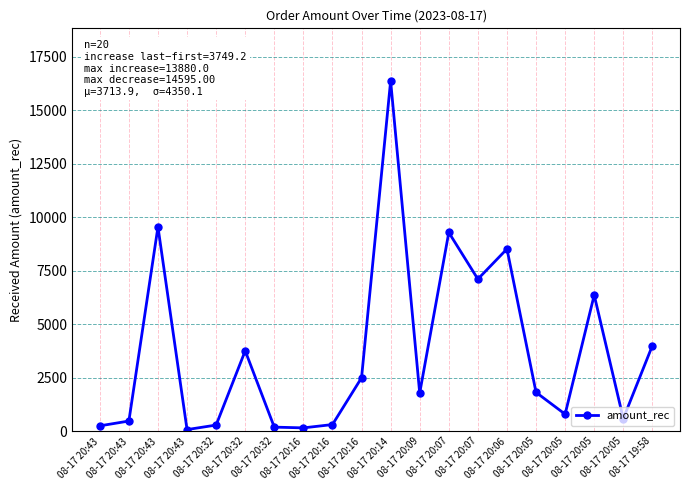

How many lines are shown in the chart?

1